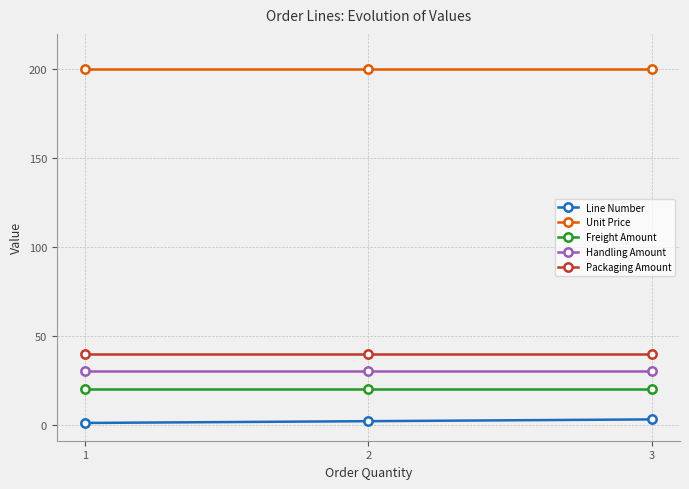

Read the Freight Amount value at 1.

20